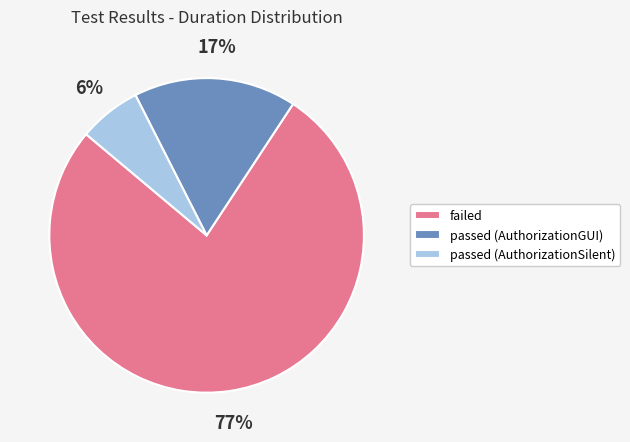

Approximately how many times larger is the value at passed (AuthorizationSilent) compared to passed (AuthorizationGUI)?

0.4